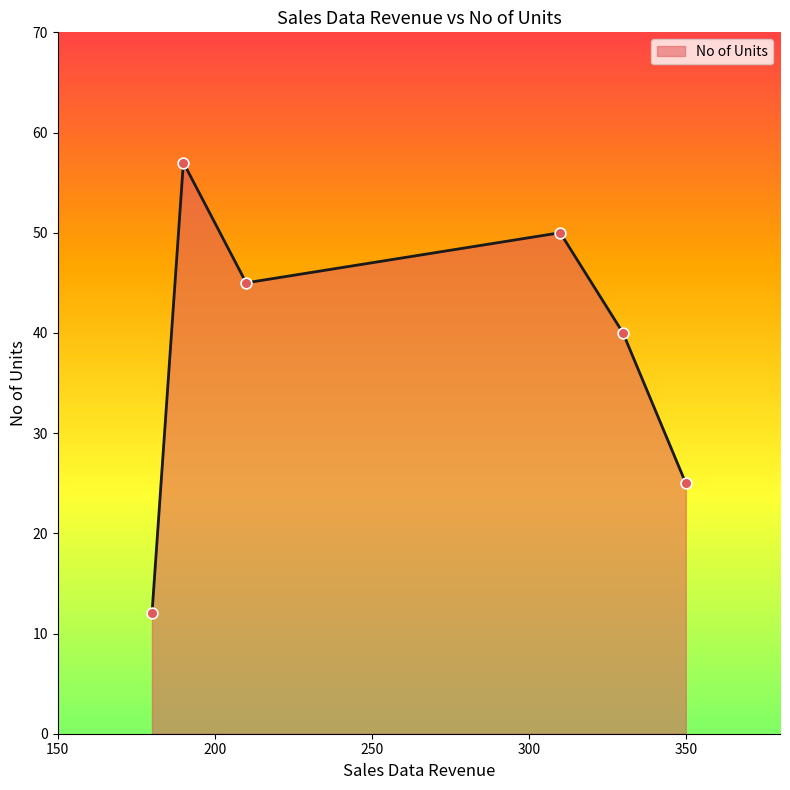

What is the smallest value displayed?

12